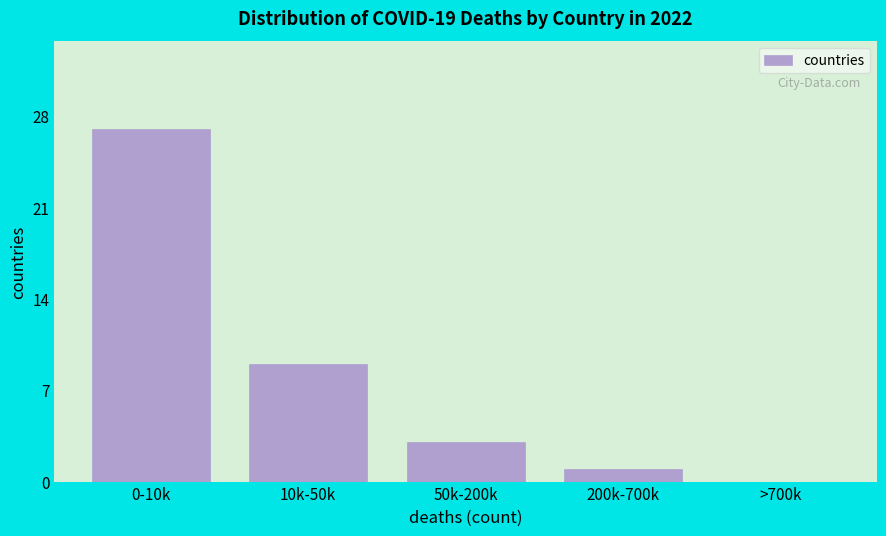

Reading right to left, what are all the values shown in this chart?

>700k=0	200k-700k=1	50k-200k=3	10k-50k=9	0-10k=27